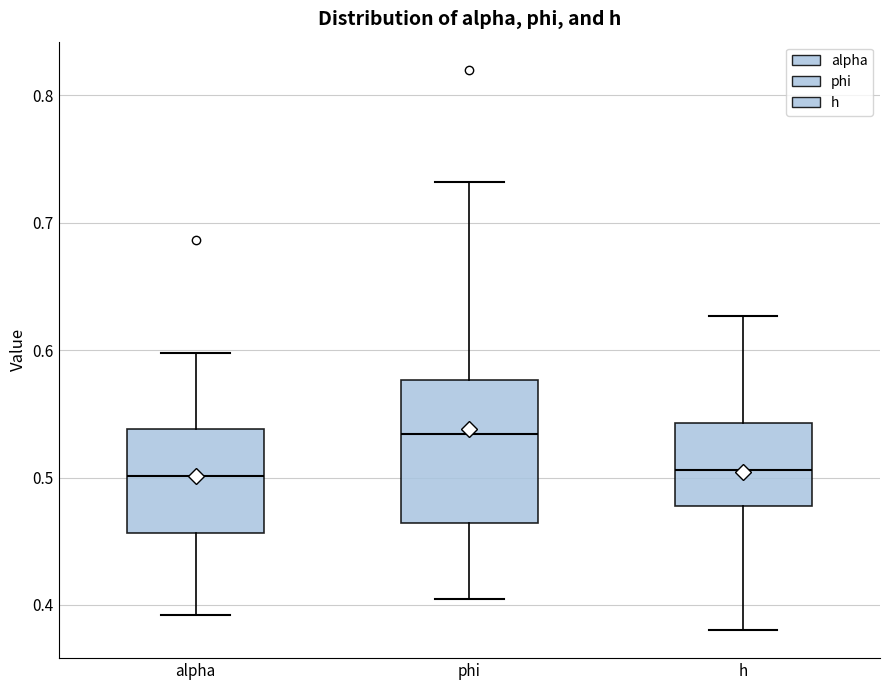

Where does the upper whisker of the box for alpha end on the y-axis? The values are not printed on the chart, so give them approximately, as read against the axis.

0.60